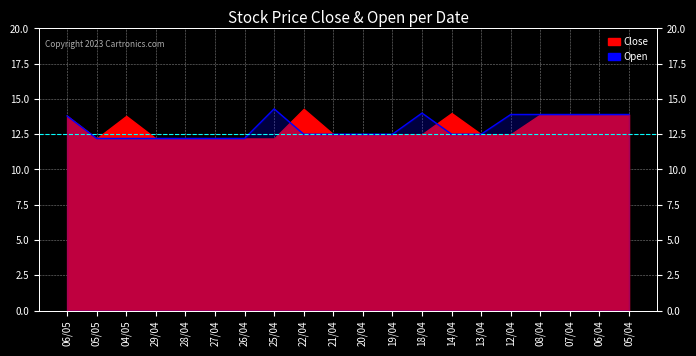

The chart shows a value of 12.2 at 27/04. True or false?

True